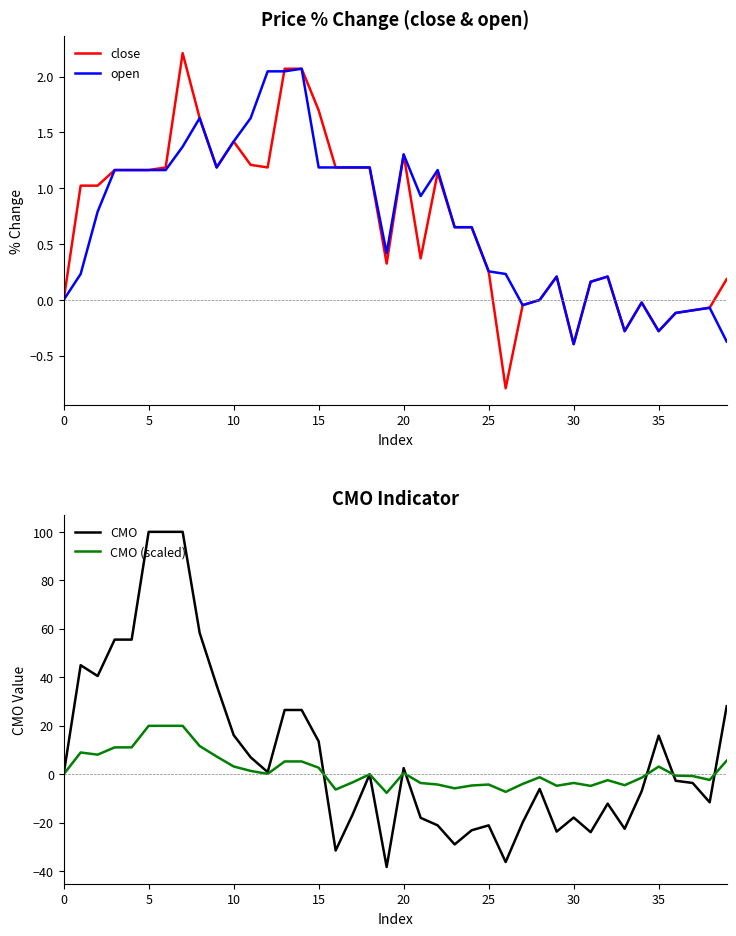

What is the minimum value for close?

-0.8